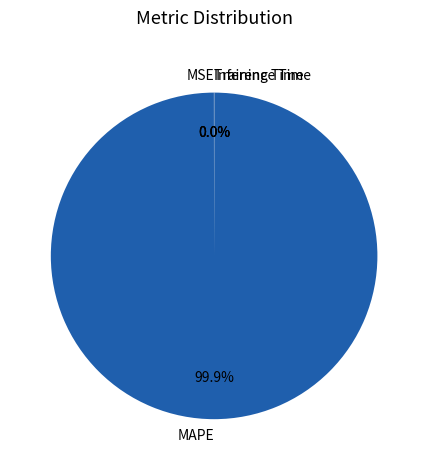

Is there a majority slice in this chart?

Yes